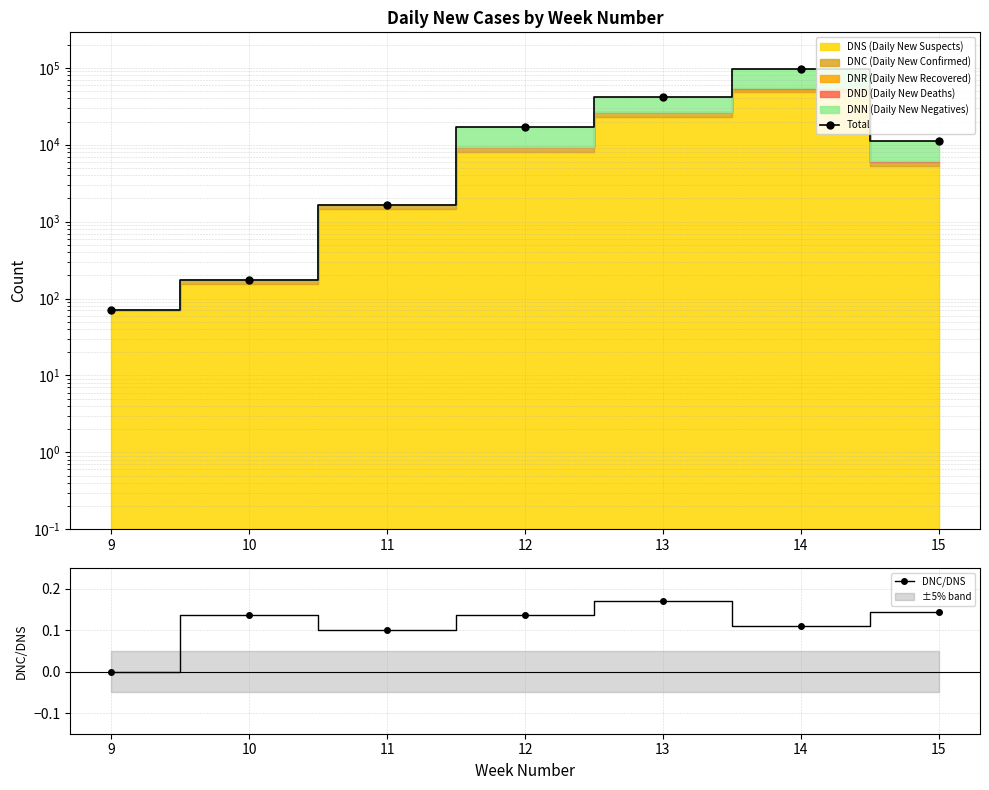

Count the number of categories in the chart.

7